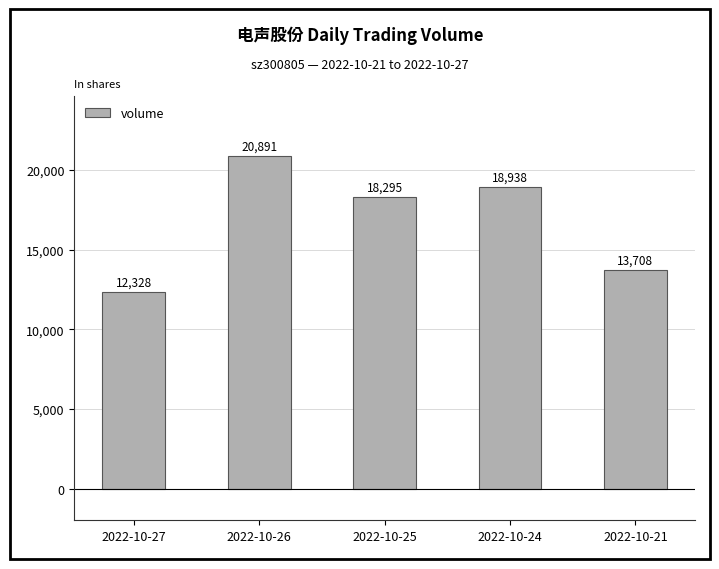

What is the sum of all values?

84160